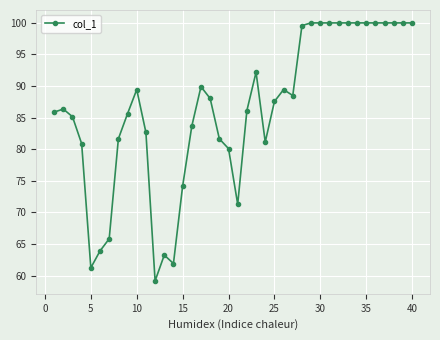

What is the value of the 33rd point from the left?

100.0